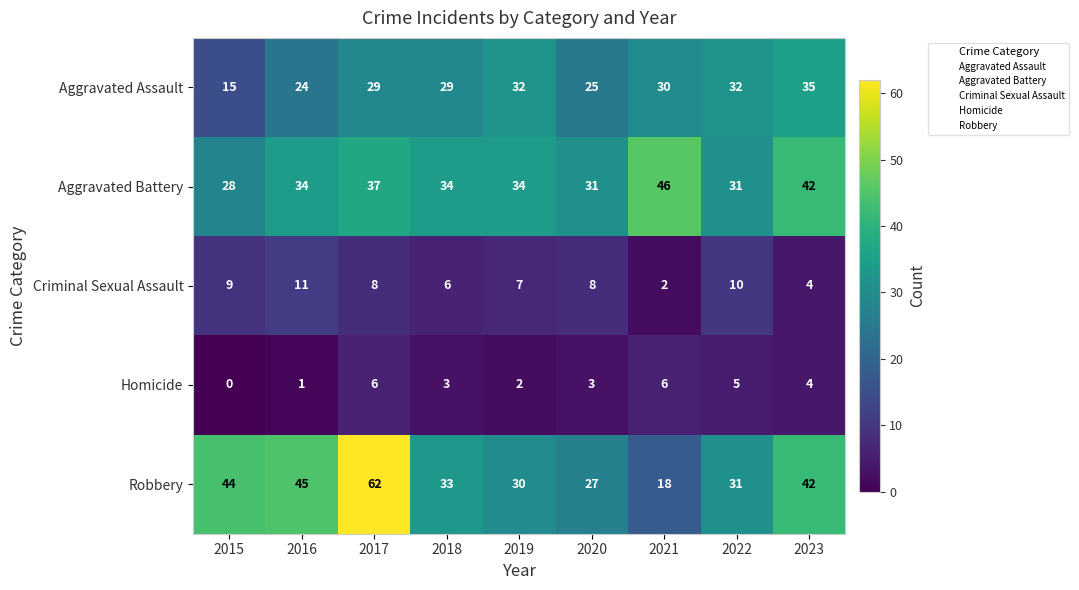

Which series has the largest total across all categories?

Robbery